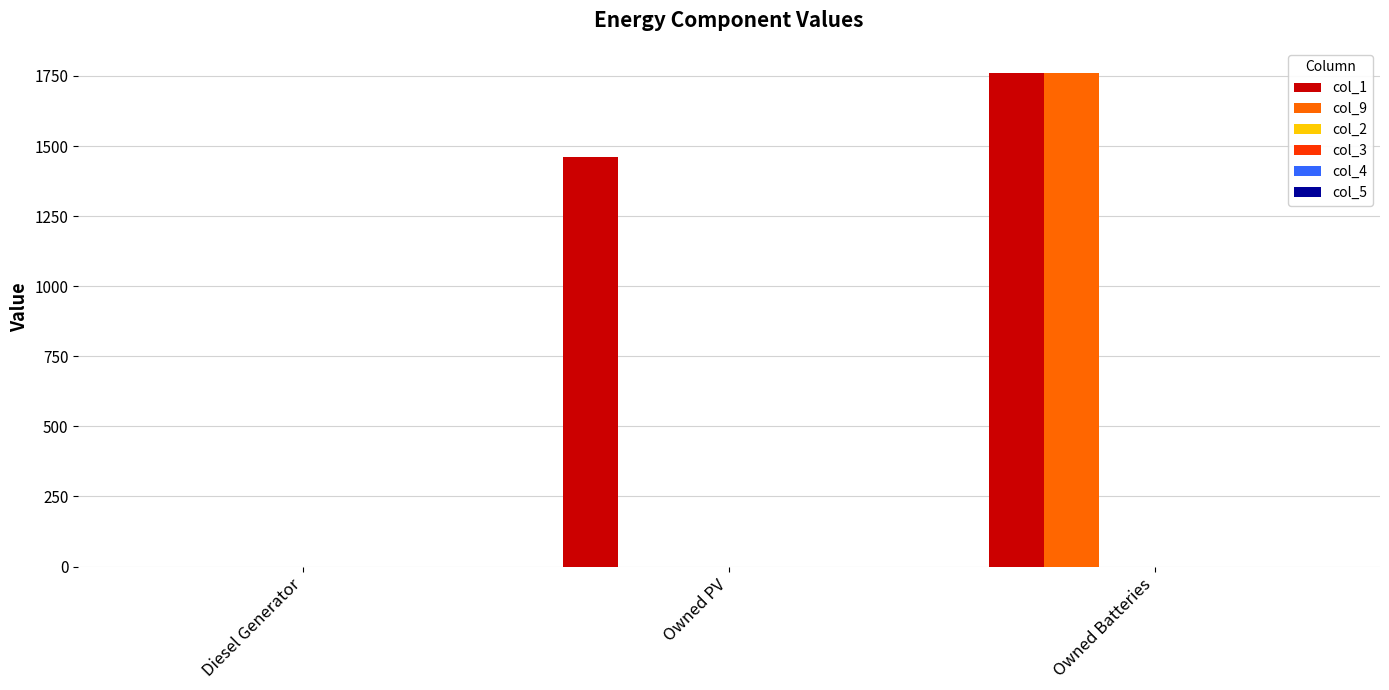

Which series has the largest total across all categories?

col_1